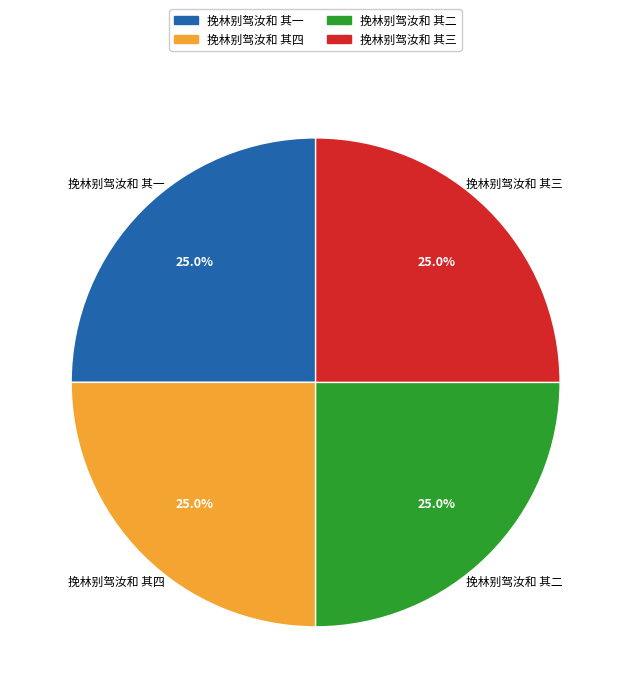

True or false: 挽林别驾汝和 其二 accounts for 25% of the total.

True